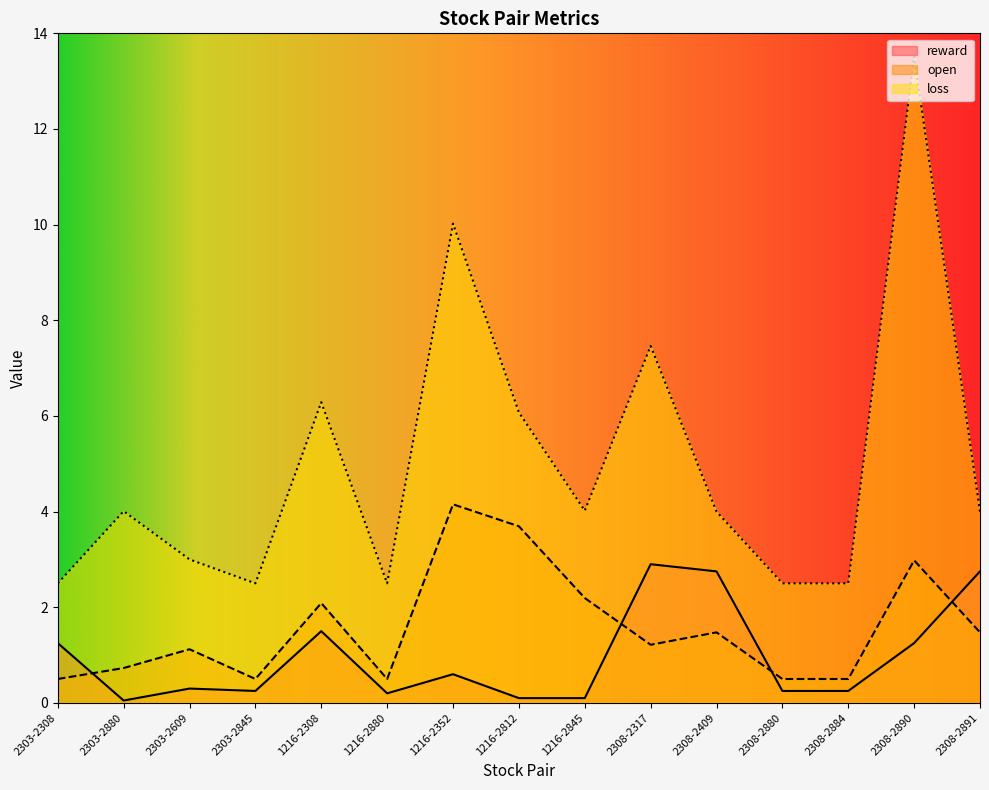

Reading right to left, transcribe all the data shown in this chart.

reward: 2308-2891=2.8	2308-2890=1.2	2308-2884=0.2	2308-2880=0.2	2308-2409=2.8	2308-2317=2.9	1216-2845=0.1	1216-2812=0.1	1216-2352=0.6	1216-2880=0.2	1216-2308=1.5	2303-2845=0.2	2303-2609=0.3	2303-2880=0.1	2303-2308=1.2
open: 2308-2891=1.5	2308-2890=3.0	2308-2884=0.5	2308-2880=0.5	2308-2409=1.5	2308-2317=1.2	1216-2845=2.2	1216-2812=3.7	1216-2352=4.2	1216-2880=0.5	1216-2308=2.1	2303-2845=0.5	2303-2609=1.1	2303-2880=0.7	2303-2308=0.5
loss: 2308-2891=4.0	2308-2890=13.5	2308-2884=2.5	2308-2880=2.5	2308-2409=4.0	2308-2317=7.5	1216-2845=4.0	1216-2812=6.1	1216-2352=10.0	1216-2880=2.5	1216-2308=6.3	2303-2845=2.5	2303-2609=3.0	2303-2880=4.0	2303-2308=2.5